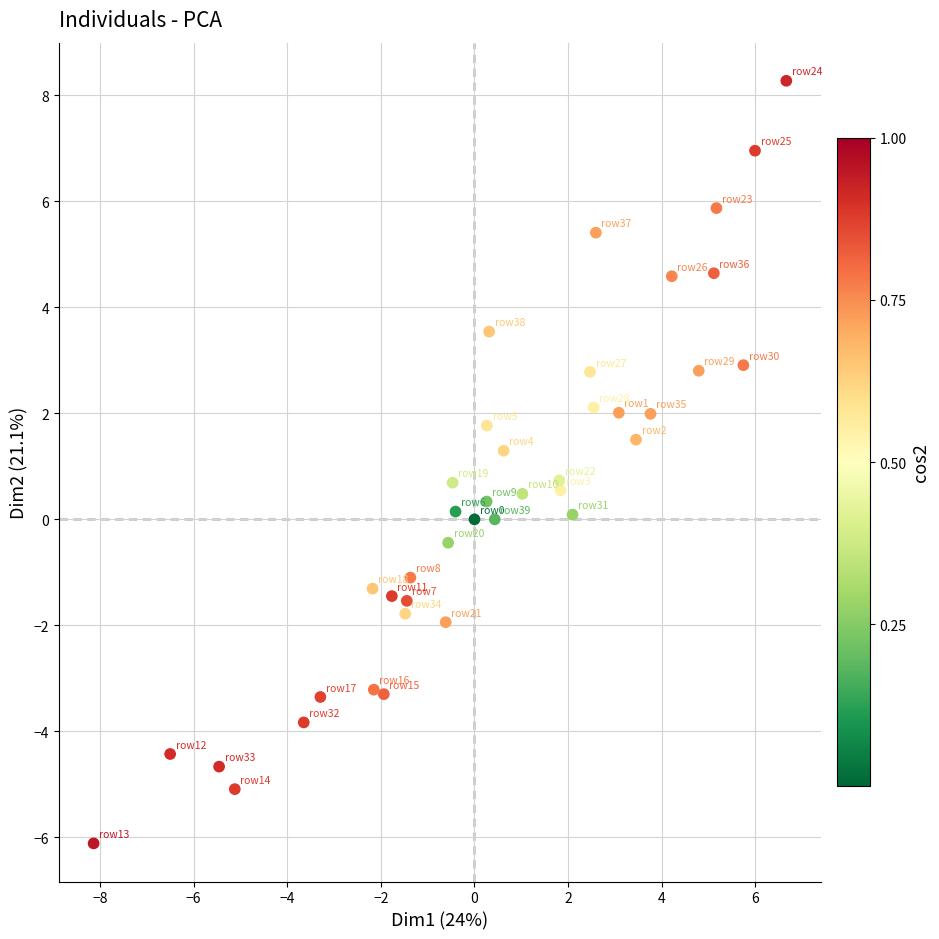

What is the range of X values (max minus min)?

14.8